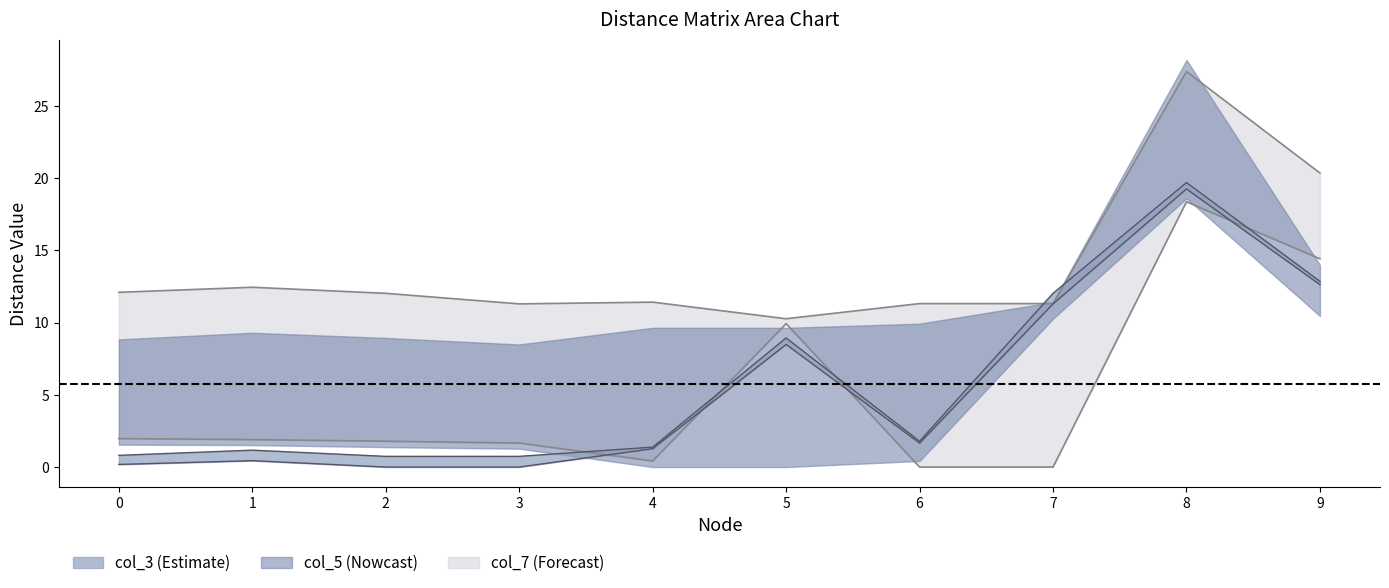

What is the total value across all series at 2?

24.9